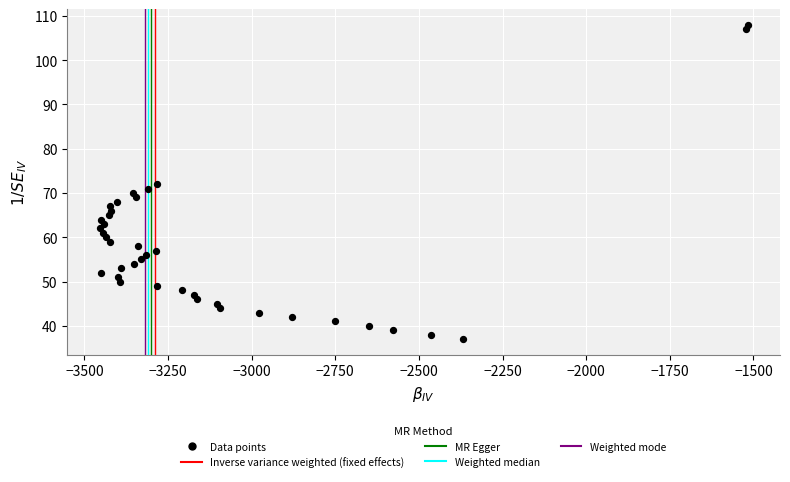

What is the range of Y values (max minus min)?

71